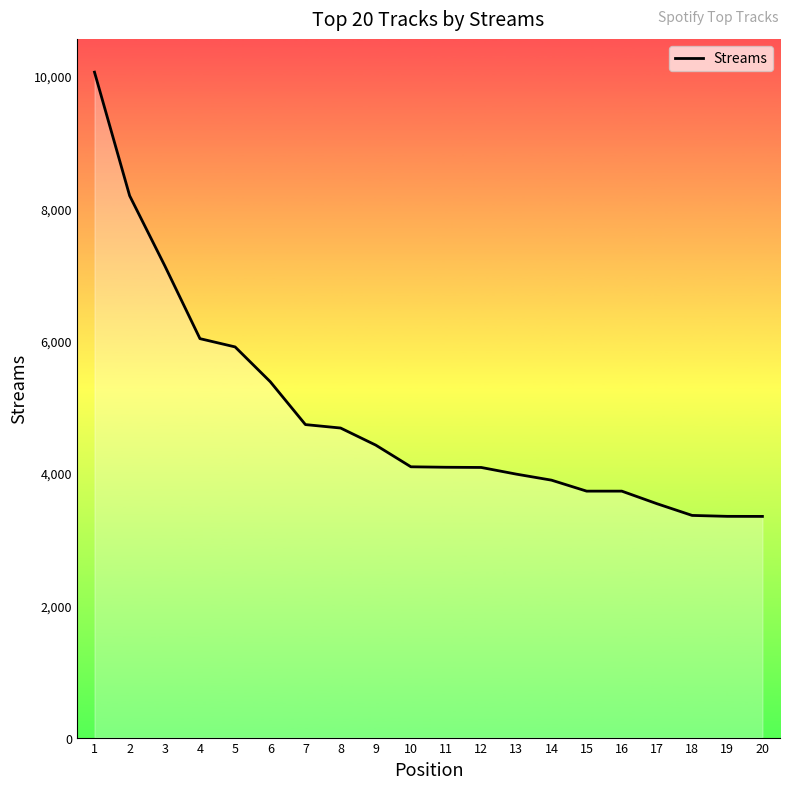

What is the difference between the second highest and second lowest values?

4846